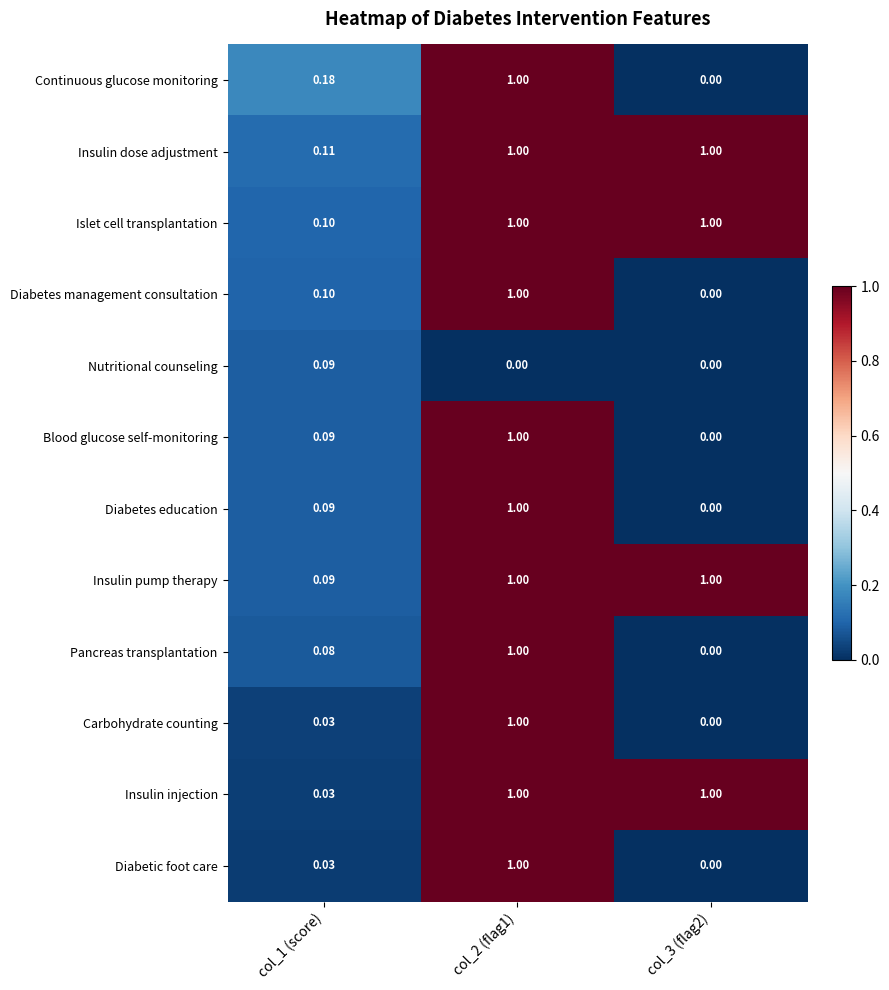

Between col_1 (score) and col_3 (flag2), which series saw the biggest shift?

Insulin injection